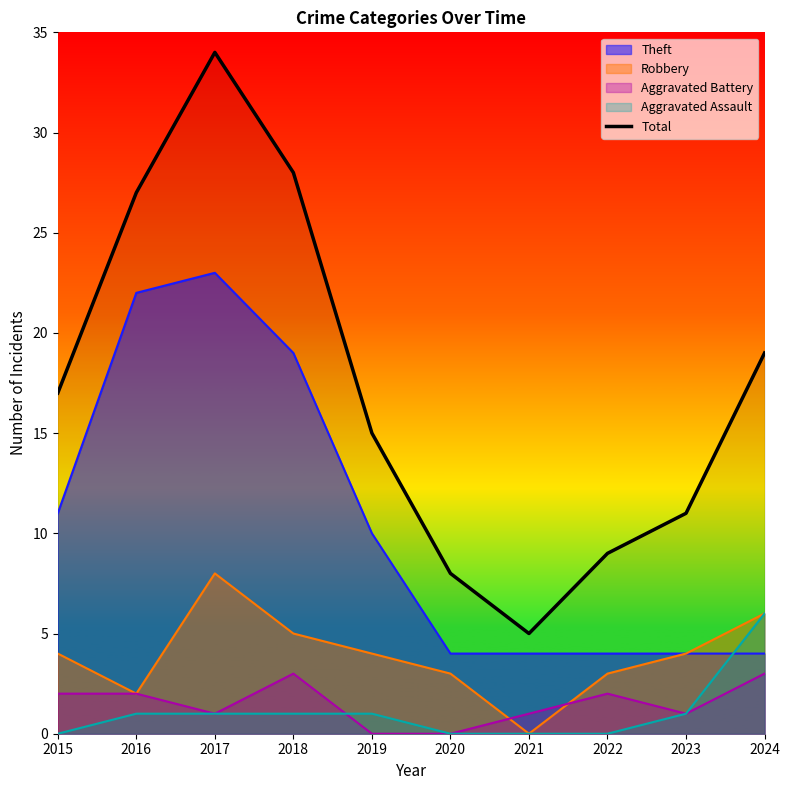

What is the value of the 6th point from the left?

8